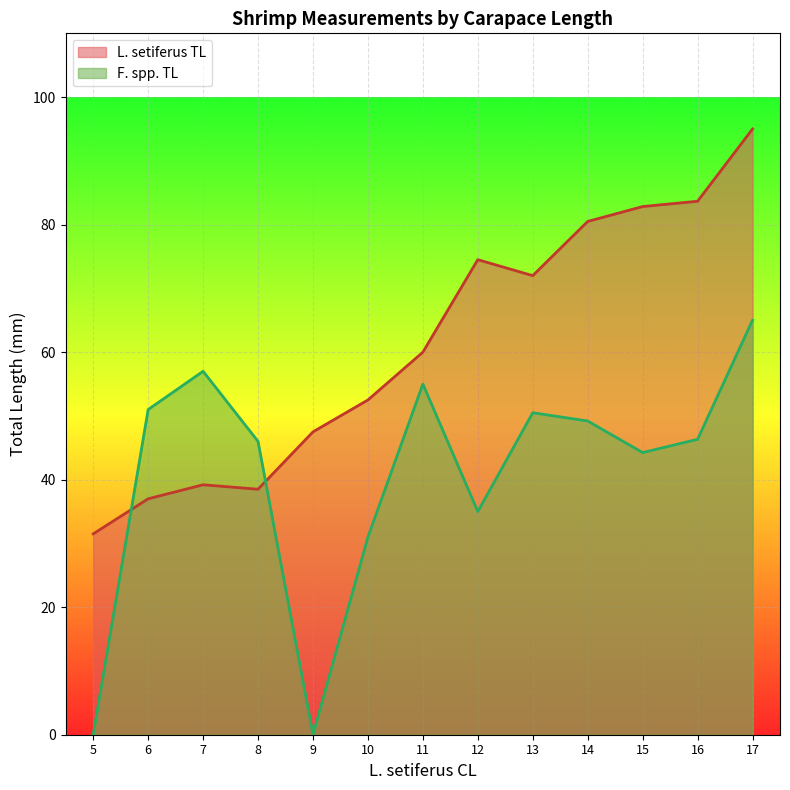

Does the chart display data point markers on the line(s)?

No